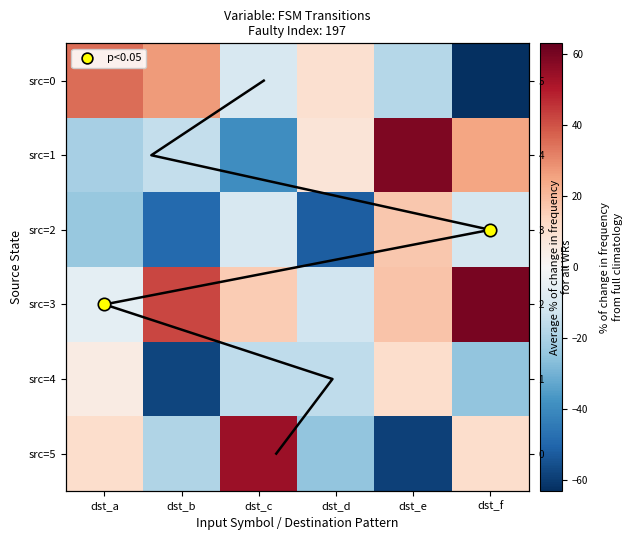

Between dst_a and dst_c, which is larger?

dst_a